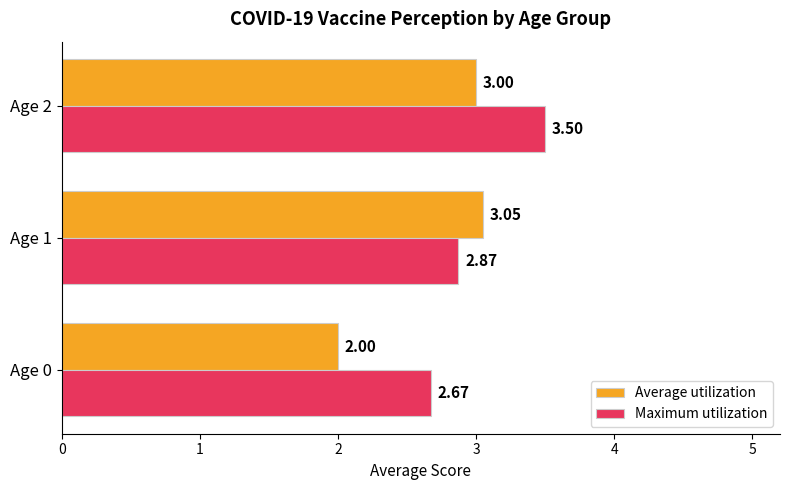

Rank the series by their average value, from highest to lowest.

Maximum utilization, Average utilization